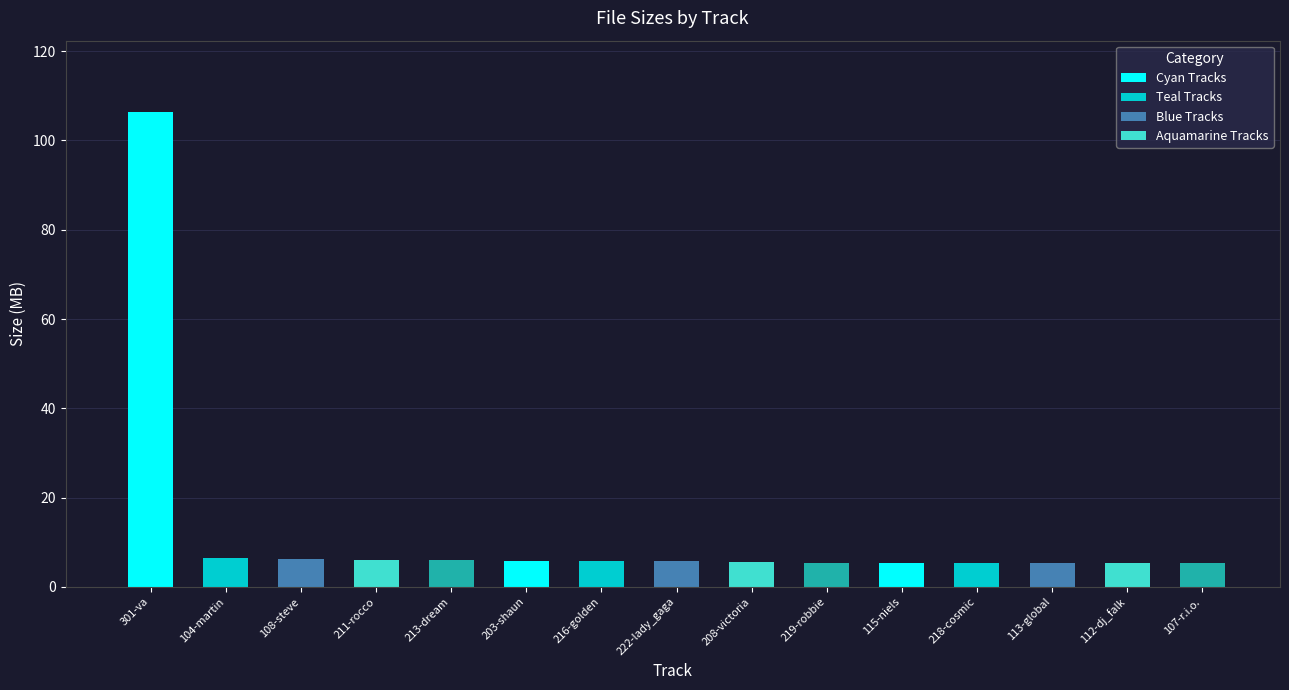

What is the ratio of the value at 112-dj_falk to the value at 222-lady_gaga?

0.9